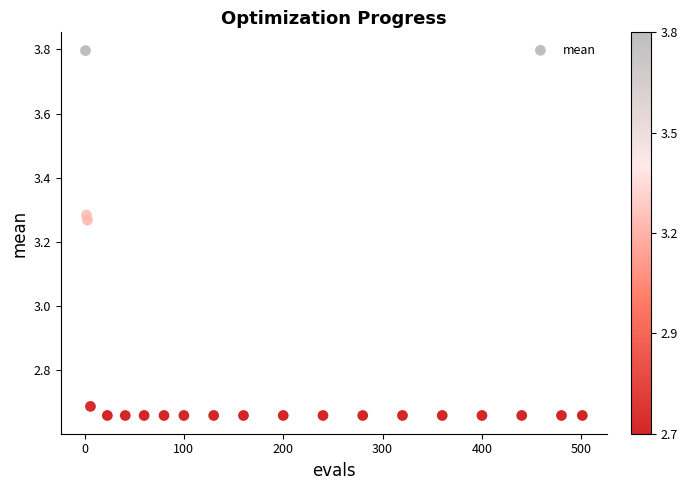

What is the range of X values (max minus min)?

500.0